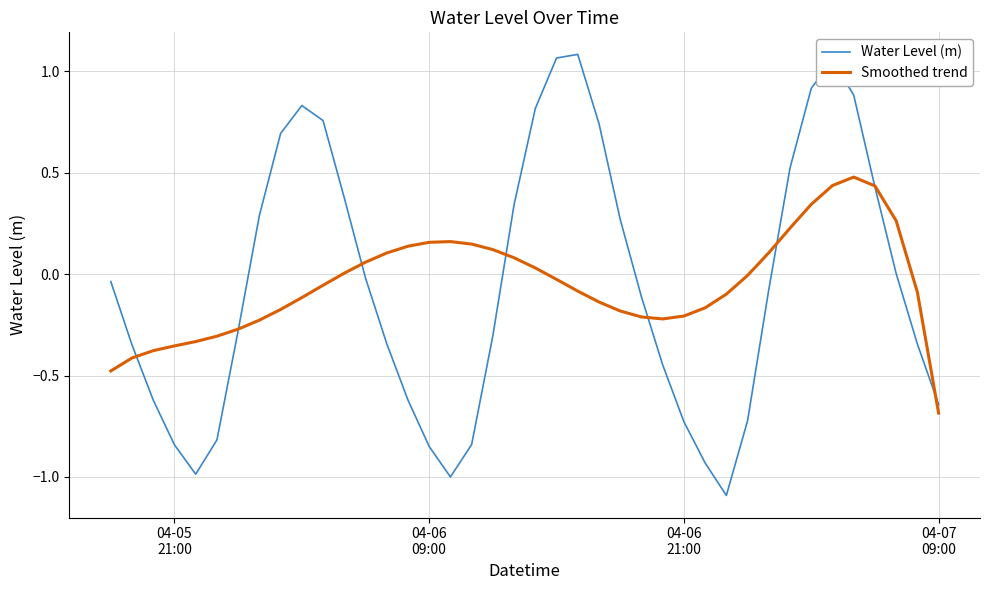

How many interior local valleys does the Water Level (m) series have?

3